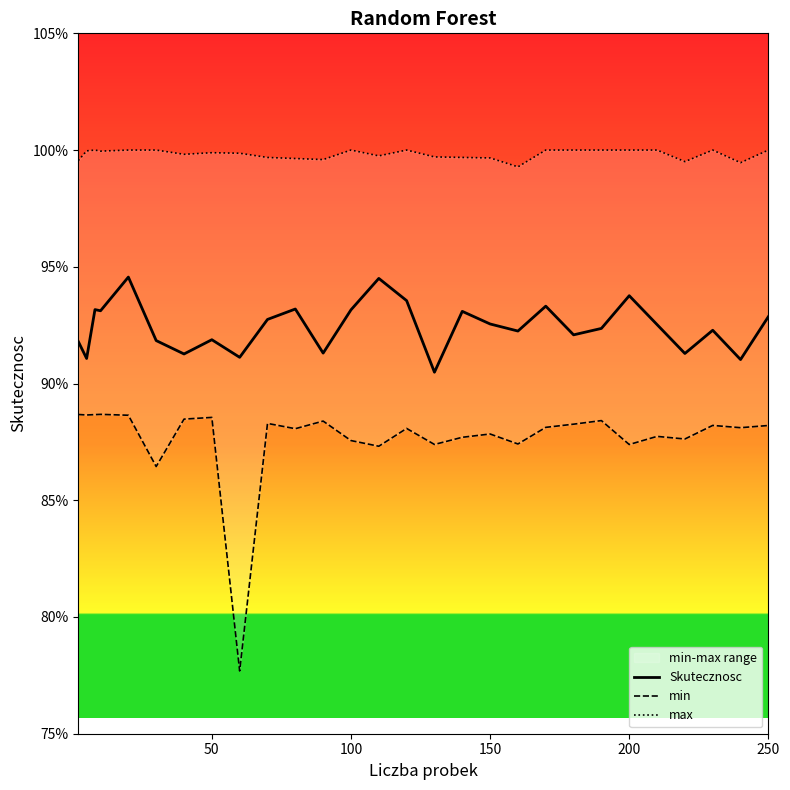

Read the Skutecznosc value at 250.

0.9